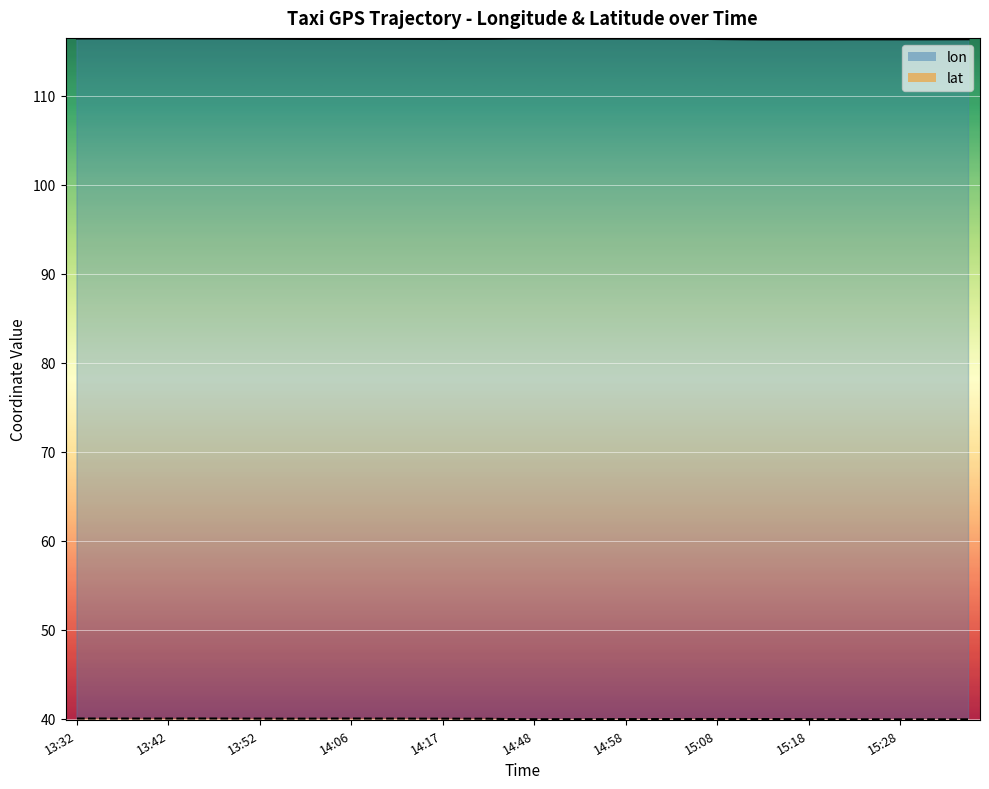

True or false: lat has a value of 56.2 at 14:12.

False